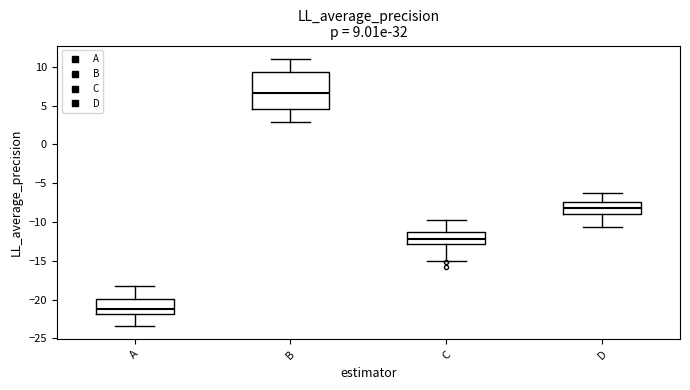

Which box has the lowest median line?

A